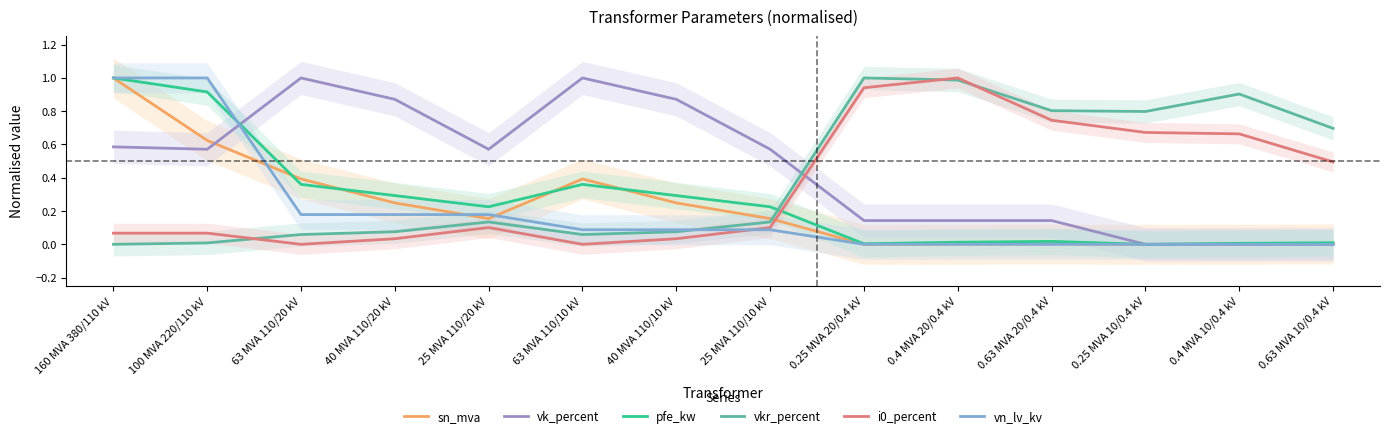

After their last crossing, which series has the higher values: pfe_kw or vn_lv_kv?

pfe_kw